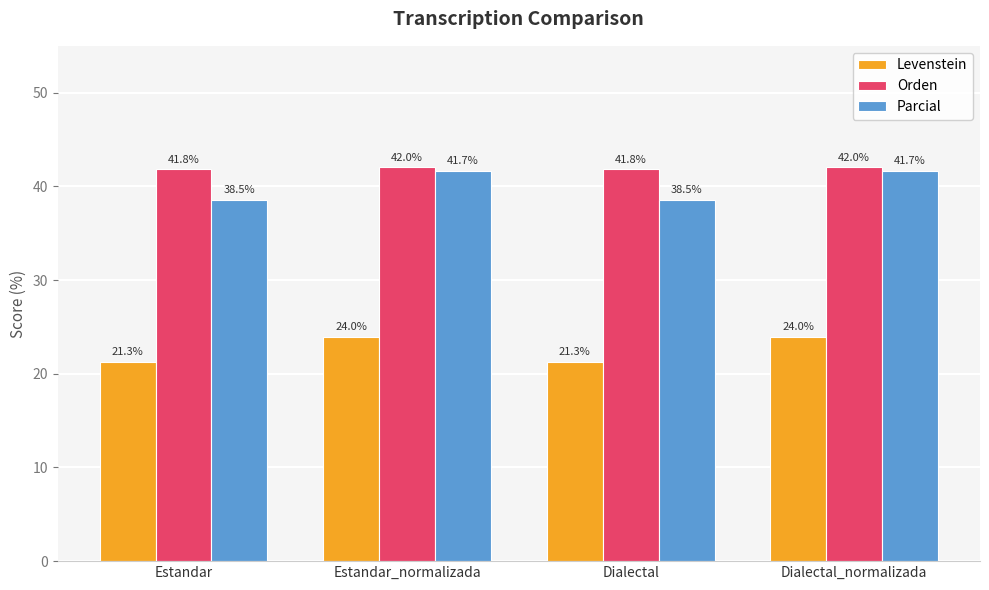

The Levenstein series shows 7.4 at Dialectal. True or false?

False